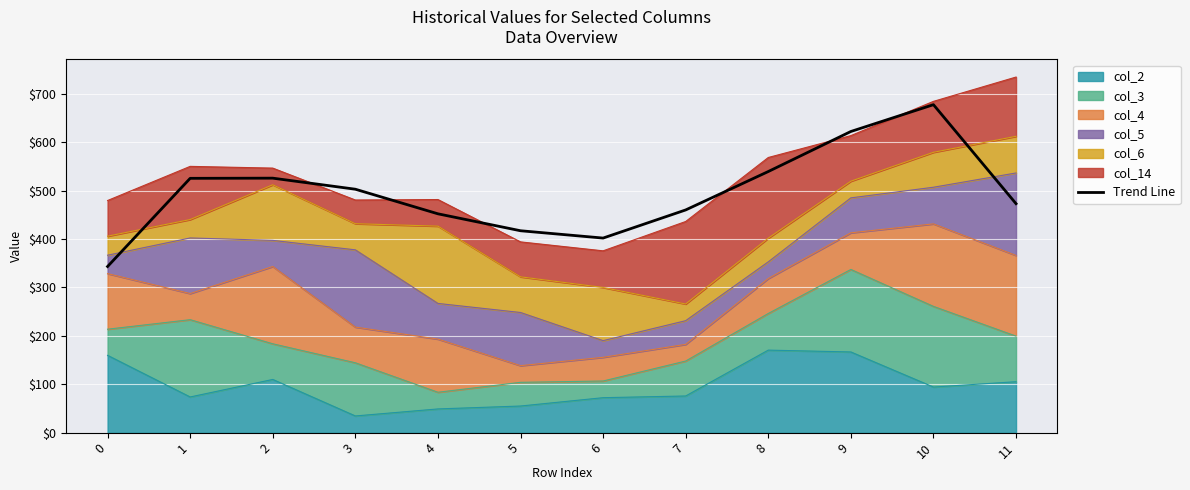

List the labels in order of value, smallest first.

0, 6, 5, 4, 7, 11, 3, 1, 2, 8, 9, 10